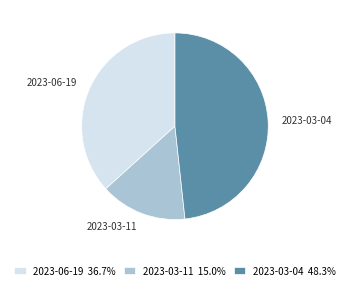

Which category has the smallest portion of the pie?

2023-03-11